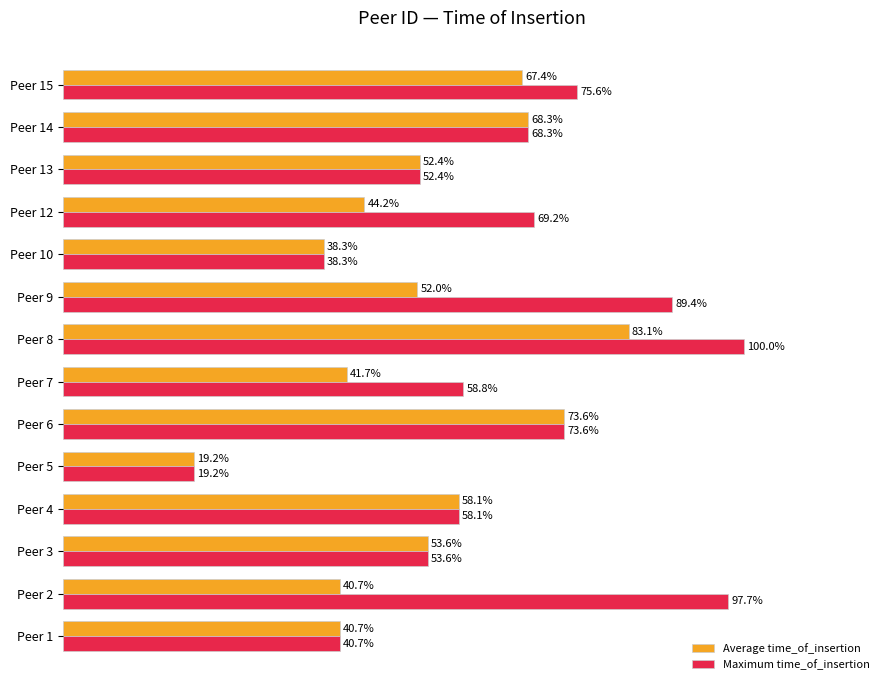

Which series has the largest total across all categories?

Maximum time_of_insertion